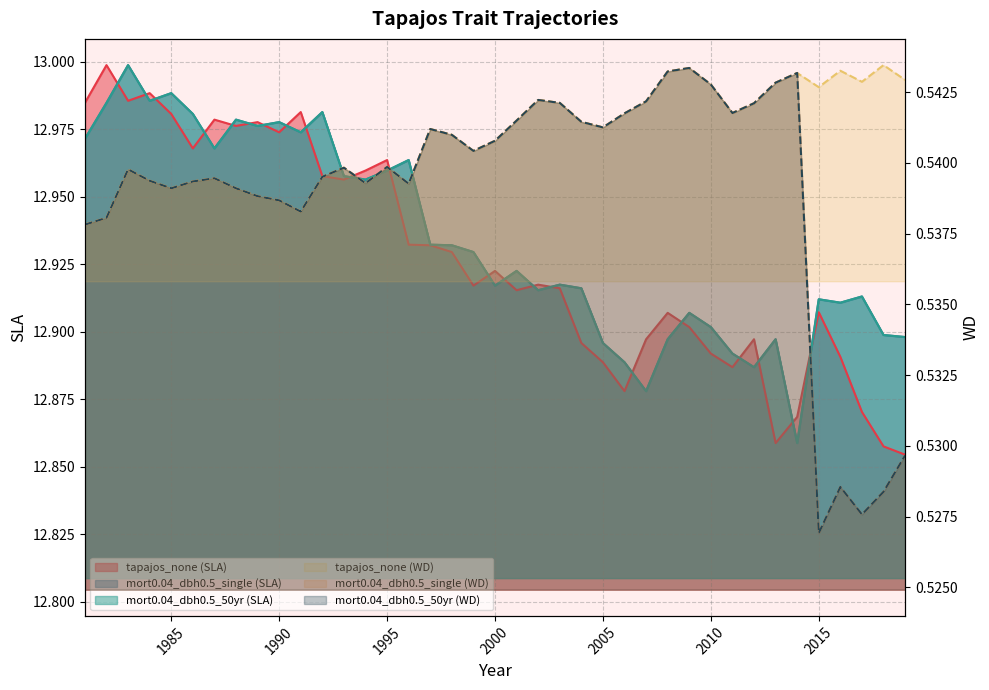

Reading right to left, list all the values displayed in this chart.

tapajos_none (SLA): 2019=12.9	2018=12.9	2017=12.9	2016=12.9	2015=12.9	2014=12.9	2013=12.9	2012=12.9	2011=12.9	2010=12.9	2009=12.9	2008=12.9	2007=12.9	2006=12.9	2005=12.9	2004=12.9	2003=12.9	2002=12.9	2001=12.9	2000=12.9	1999=12.9	1998=12.9	1997=12.9	1996=12.9	1995=13.0	1994=13.0	1993=13.0	1992=13.0	1991=13.0	1990=13.0	1989=13.0	1988=13.0	1987=13.0	1986=13.0	1985=13.0	1984=13.0	1983=13.0	1982=13.0	1981=13.0
tapajos_none (WD): 2019=0.5	2018=0.5	2017=0.5	2016=0.5	2015=0.5	2014=0.5	2013=0.5	2012=0.5	2011=0.5	2010=0.5	2009=0.5	2008=0.5	2007=0.5	2006=0.5	2005=0.5	2004=0.5	2003=0.5	2002=0.5	2001=0.5	2000=0.5	1999=0.5	1998=0.5	1997=0.5	1996=0.5	1995=0.5	1994=0.5	1993=0.5	1992=0.5	1991=0.5	1990=0.5	1989=0.5	1988=0.5	1987=0.5	1986=0.5	1985=0.5	1984=0.5	1983=0.5	1982=0.5	1981=0.5
mort0.04_dbh0.5_single (SLA): 2019=12.9	2018=12.9	2017=12.9	2016=12.9	2015=12.9	2014=12.9	2013=12.9	2012=12.9	2011=12.9	2010=12.9	2009=12.9	2008=12.9	2007=12.9	2006=12.9	2005=12.9	2004=12.9	2003=12.9	2002=12.9	2001=12.9	2000=12.9	1999=12.9	1998=12.9	1997=12.9	1996=13.0	1995=13.0	1994=13.0	1993=13.0	1992=13.0	1991=13.0	1990=13.0	1989=13.0	1988=13.0	1987=13.0	1986=13.0	1985=13.0	1984=13.0	1983=13.0	1982=13.0	1981=13.0
mort0.04_dbh0.5_single (WD): 2019=0.5	2018=0.5	2017=0.5	2016=0.5	2015=0.5	2014=0.5	2013=0.5	2012=0.5	2011=0.5	2010=0.5	2009=0.5	2008=0.5	2007=0.5	2006=0.5	2005=0.5	2004=0.5	2003=0.5	2002=0.5	2001=0.5	2000=0.5	1999=0.5	1998=0.5	1997=0.5	1996=0.5	1995=0.5	1994=0.5	1993=0.5	1992=0.5	1991=0.5	1990=0.5	1989=0.5	1988=0.5	1987=0.5	1986=0.5	1985=0.5	1984=0.5	1983=0.5	1982=0.5	1981=0.5
mort0.04_dbh0.5_50yr (SLA): 2019=12.9	2018=12.9	2017=12.9	2016=12.9	2015=12.9	2014=12.9	2013=12.9	2012=12.9	2011=12.9	2010=12.9	2009=12.9	2008=12.9	2007=12.9	2006=12.9	2005=12.9	2004=12.9	2003=12.9	2002=12.9	2001=12.9	2000=12.9	1999=12.9	1998=12.9	1997=12.9	1996=13.0	1995=13.0	1994=13.0	1993=13.0	1992=13.0	1991=13.0	1990=13.0	1989=13.0	1988=13.0	1987=13.0	1986=13.0	1985=13.0	1984=13.0	1983=13.0	1982=13.0	1981=13.0
mort0.04_dbh0.5_50yr (WD): 2019=0.5	2018=0.5	2017=0.5	2016=0.5	2015=0.5	2014=0.5	2013=0.5	2012=0.5	2011=0.5	2010=0.5	2009=0.5	2008=0.5	2007=0.5	2006=0.5	2005=0.5	2004=0.5	2003=0.5	2002=0.5	2001=0.5	2000=0.5	1999=0.5	1998=0.5	1997=0.5	1996=0.5	1995=0.5	1994=0.5	1993=0.5	1992=0.5	1991=0.5	1990=0.5	1989=0.5	1988=0.5	1987=0.5	1986=0.5	1985=0.5	1984=0.5	1983=0.5	1982=0.5	1981=0.5